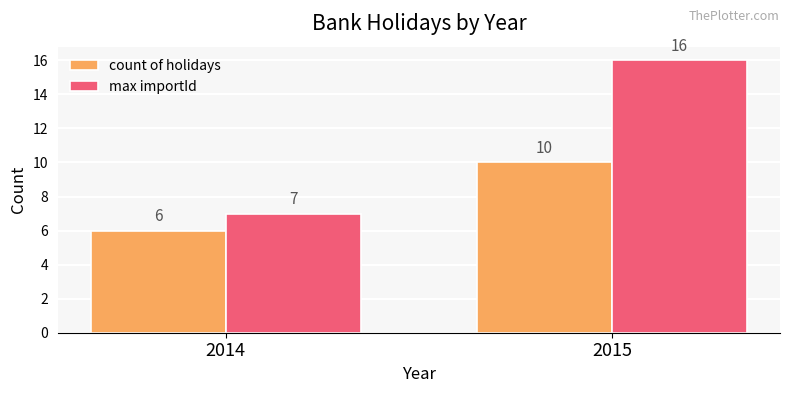

What is the difference between the highest and lowest values at 2014?

1